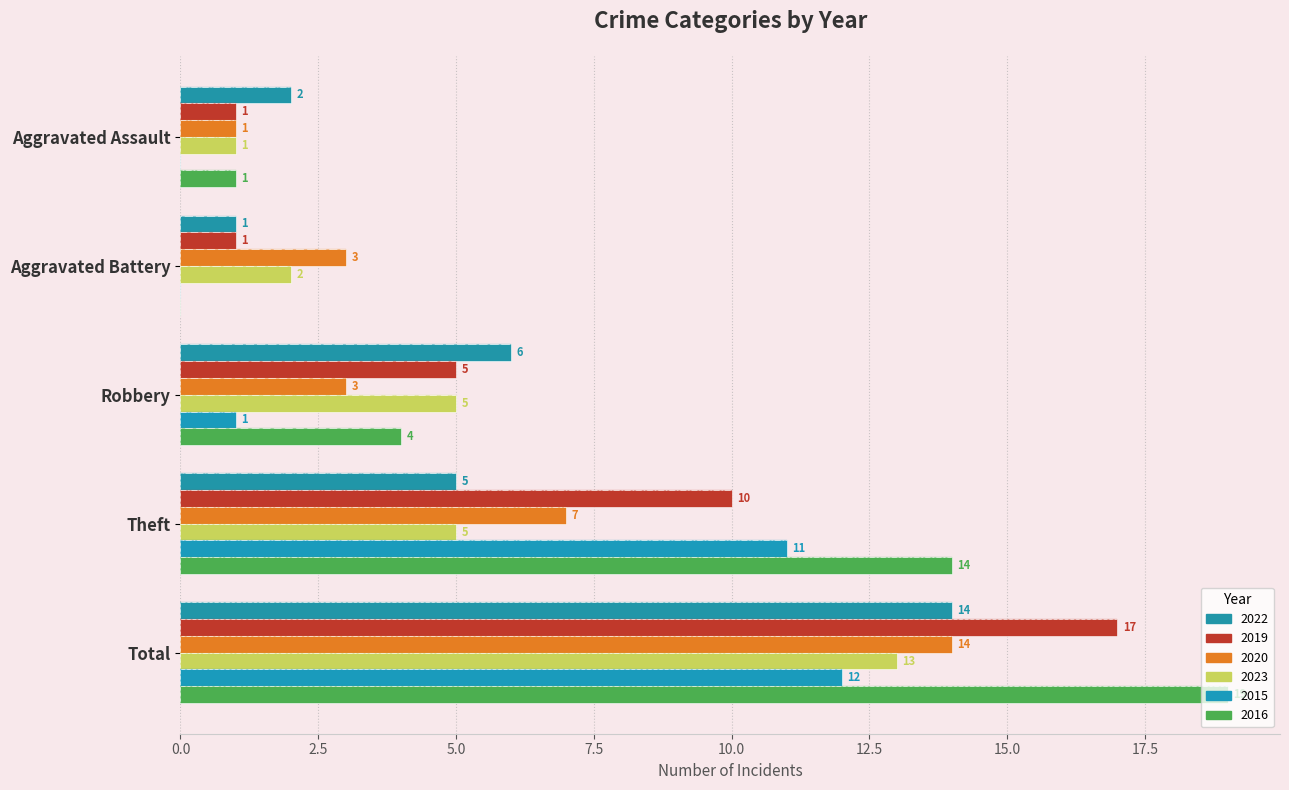

What is the label of the 3rd bar from the right?

Robbery